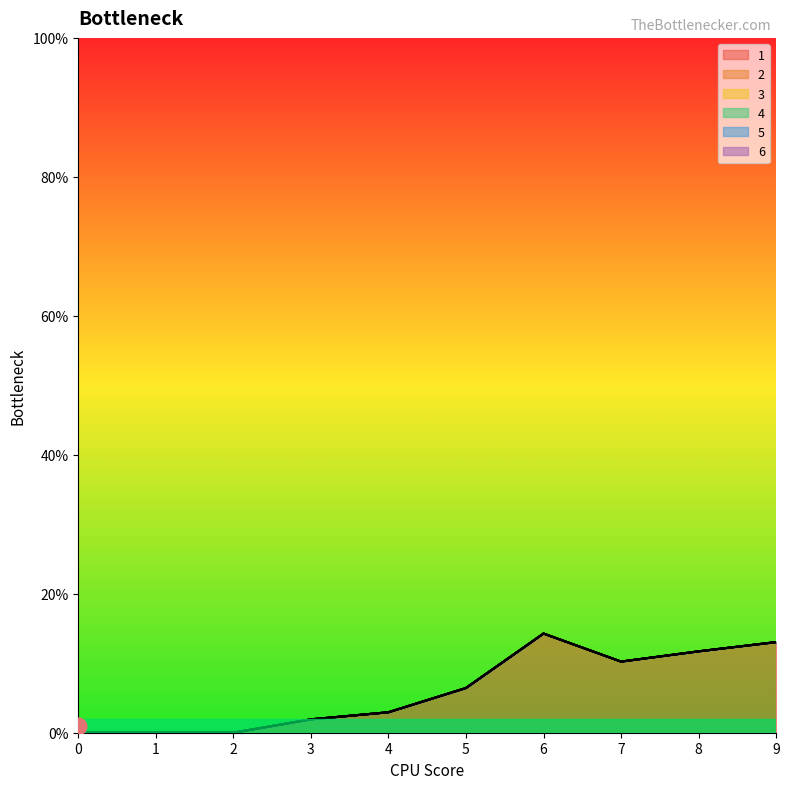

What is the sum of all 1 values?

60.6